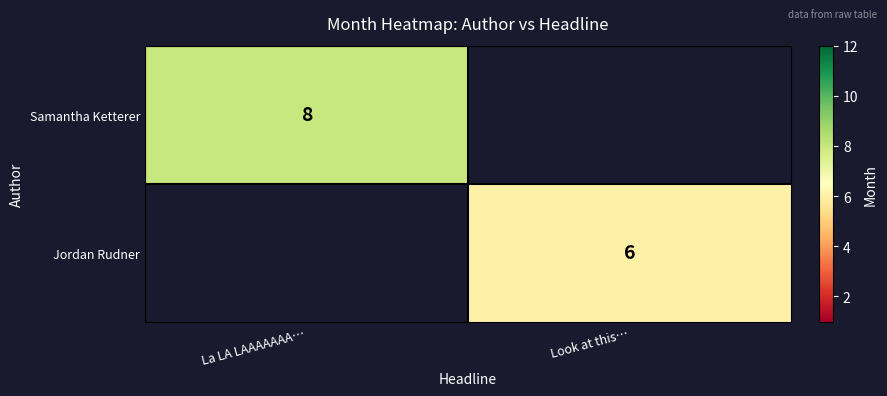

Is it true that Jordan Rudner equals 6 at Look at this…?

True